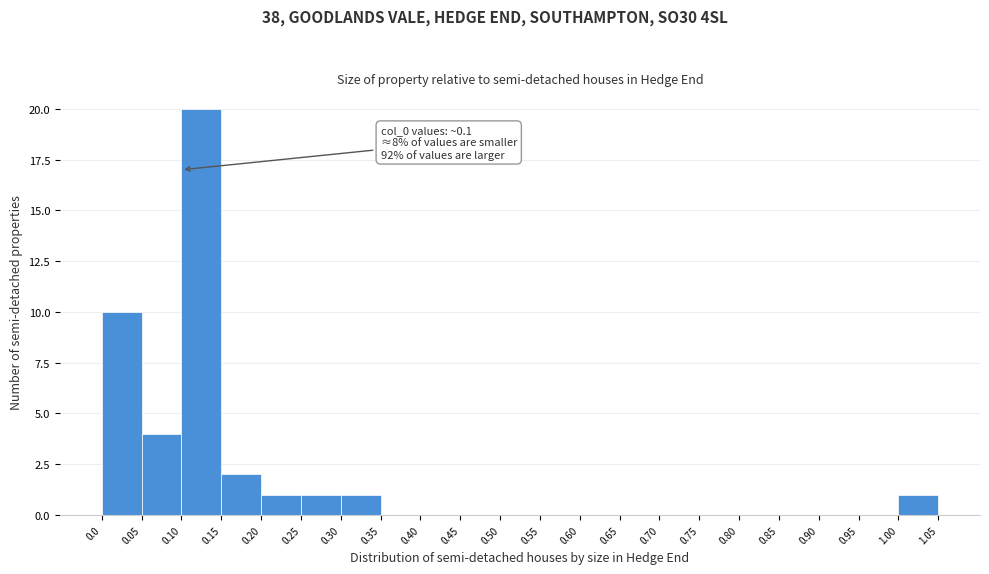

Which range on the x-axis has the tallest bar?

0.10 to 0.15